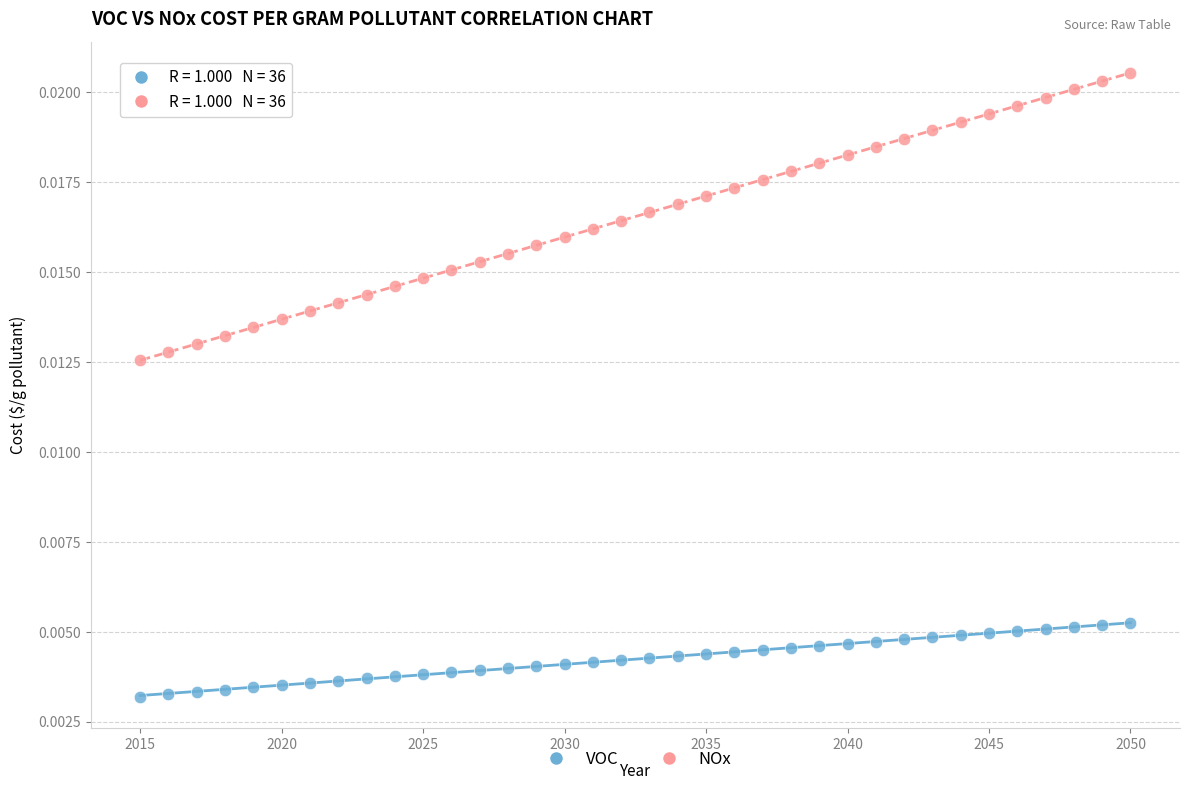

Which series reaches the minimum Y coordinate?

VOC